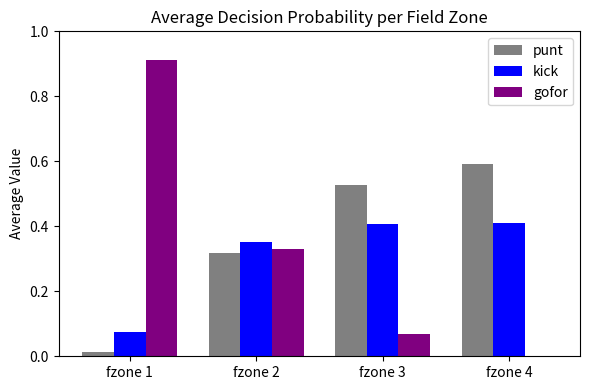

Are the bars grouped side by side (vs. stacked)?

Yes